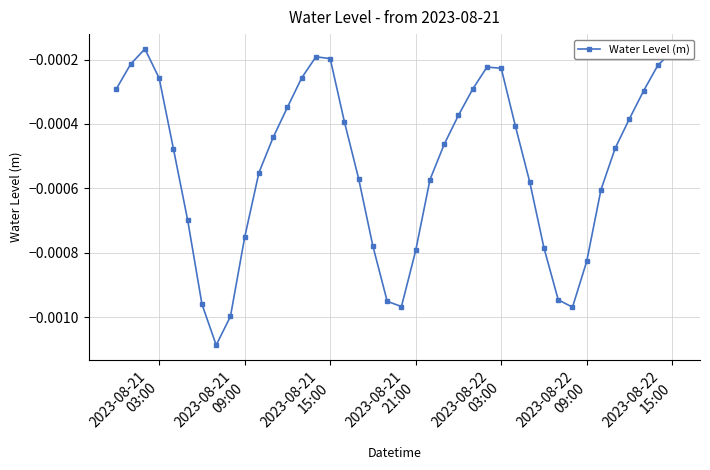

How many series are shown in this chart?

1